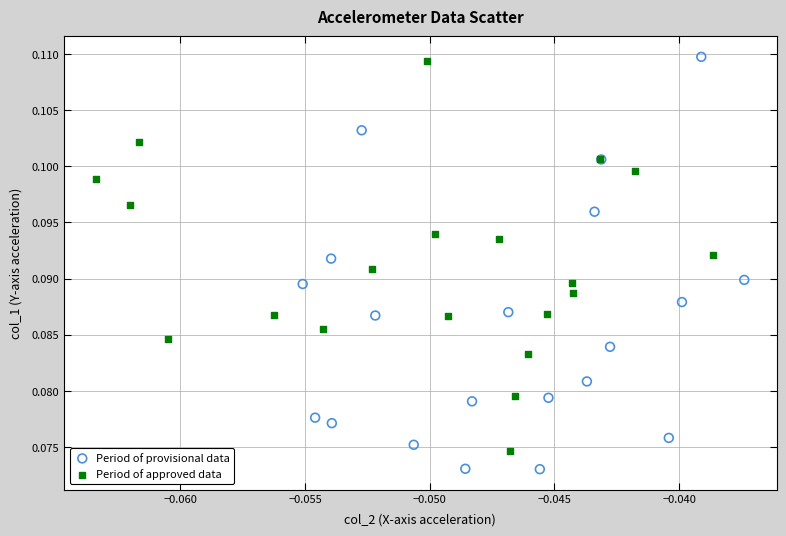

Which series reaches the minimum Y coordinate?

Period of provisional data